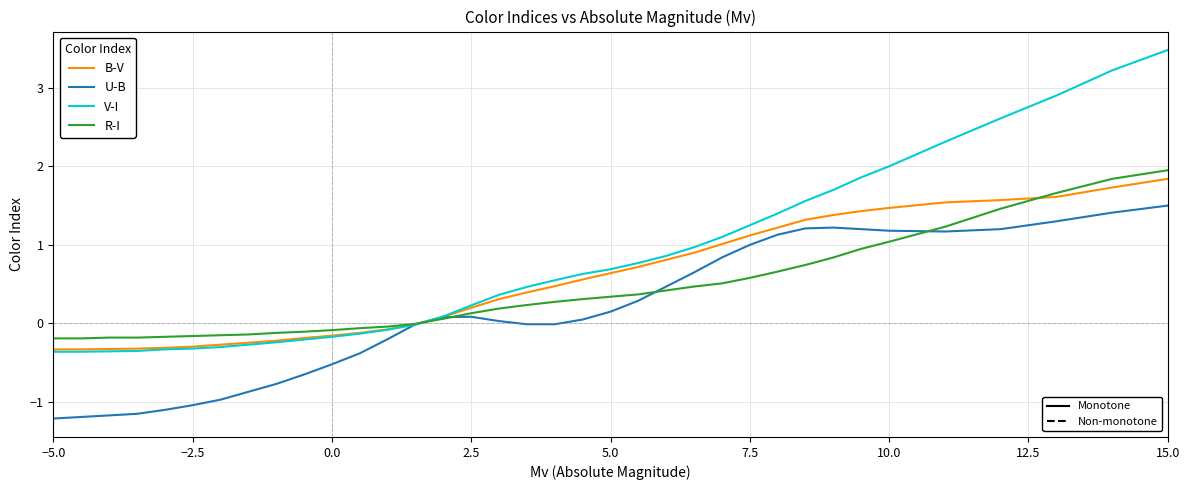

Is this an area chart (filled region under the line)?

No